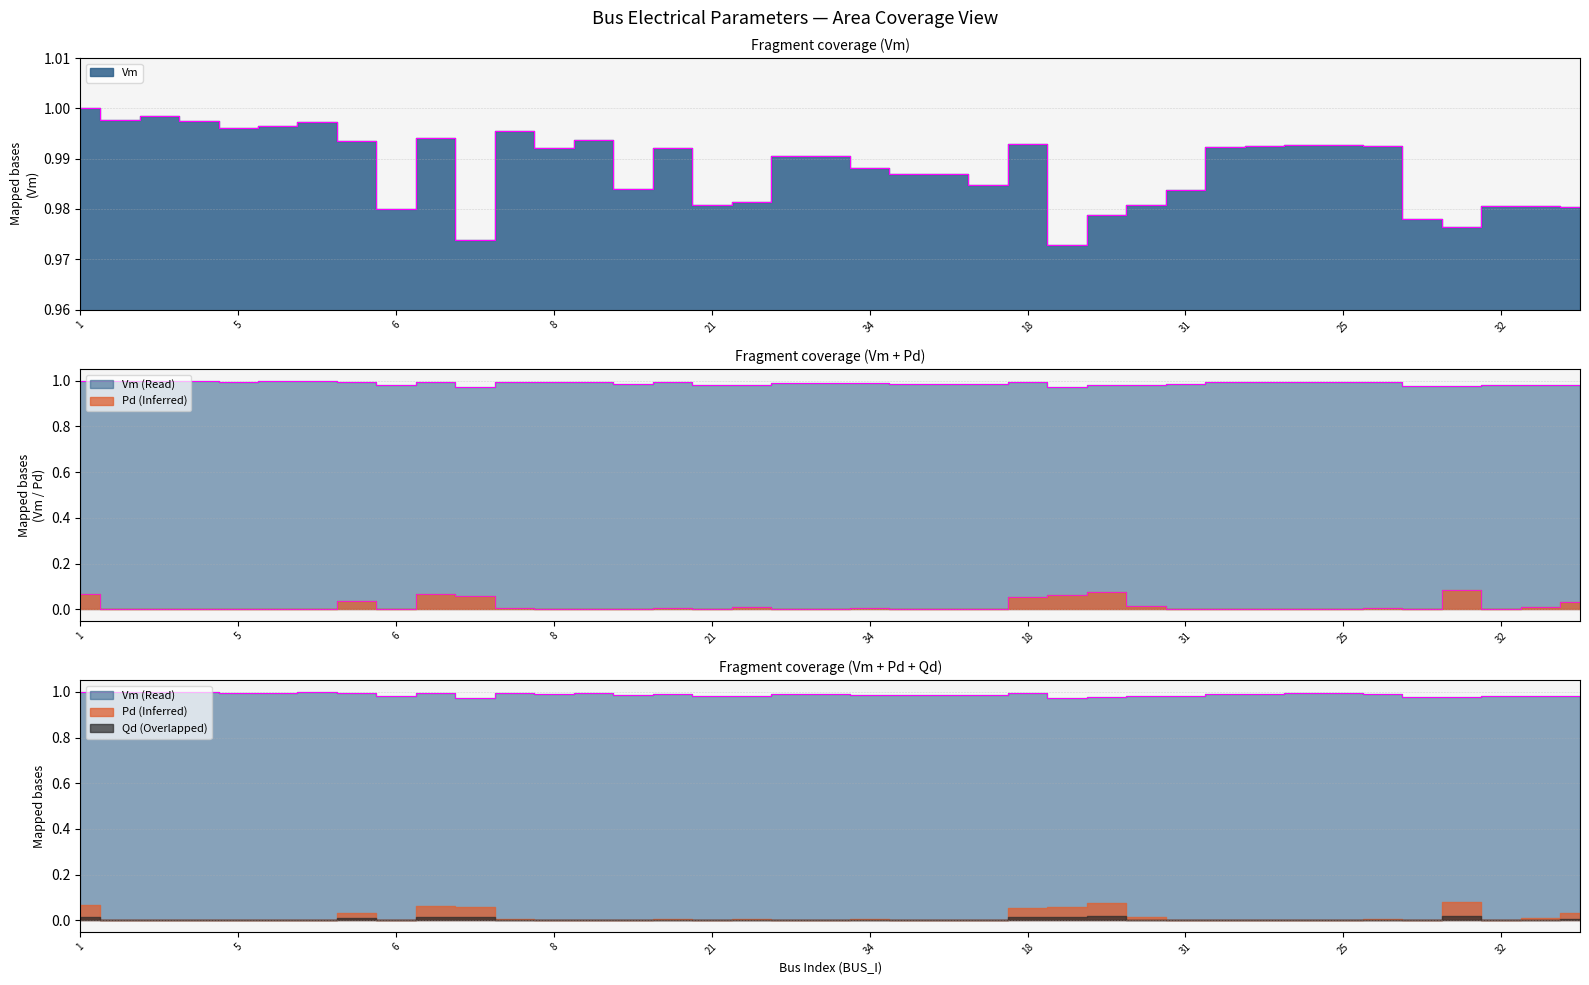

At how many categories does at least one series exceed 0?

39